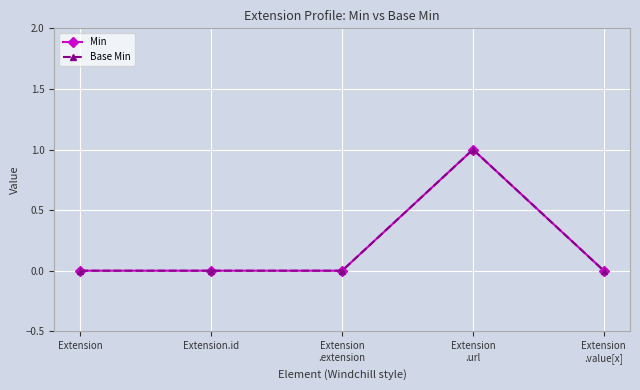

Does the chart have visible grid lines?

Yes